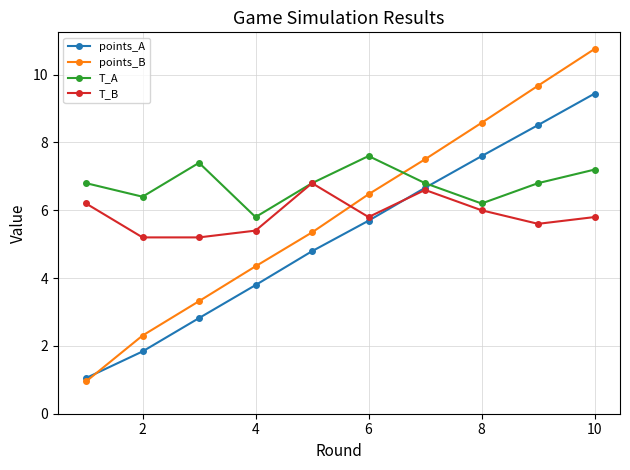

What is the value of the points_B point at the 4th from the left?

4.3